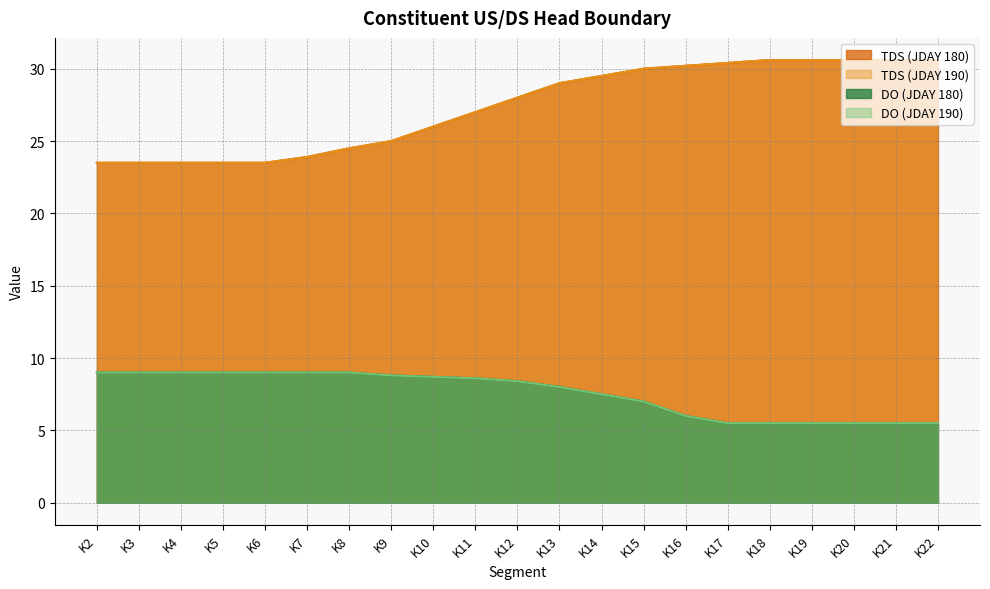

True or false: DO (JDAY 190) has more than 0 interior local peaks.

False